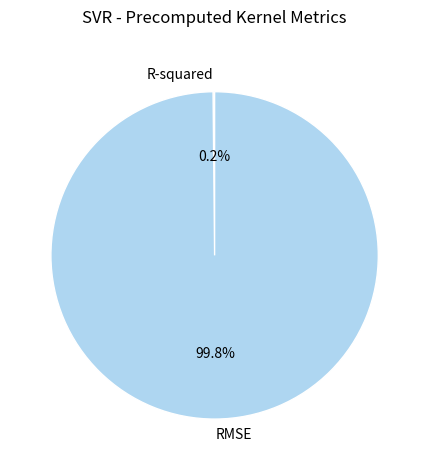

Is there any slice that represents more than half of the pie?

Yes